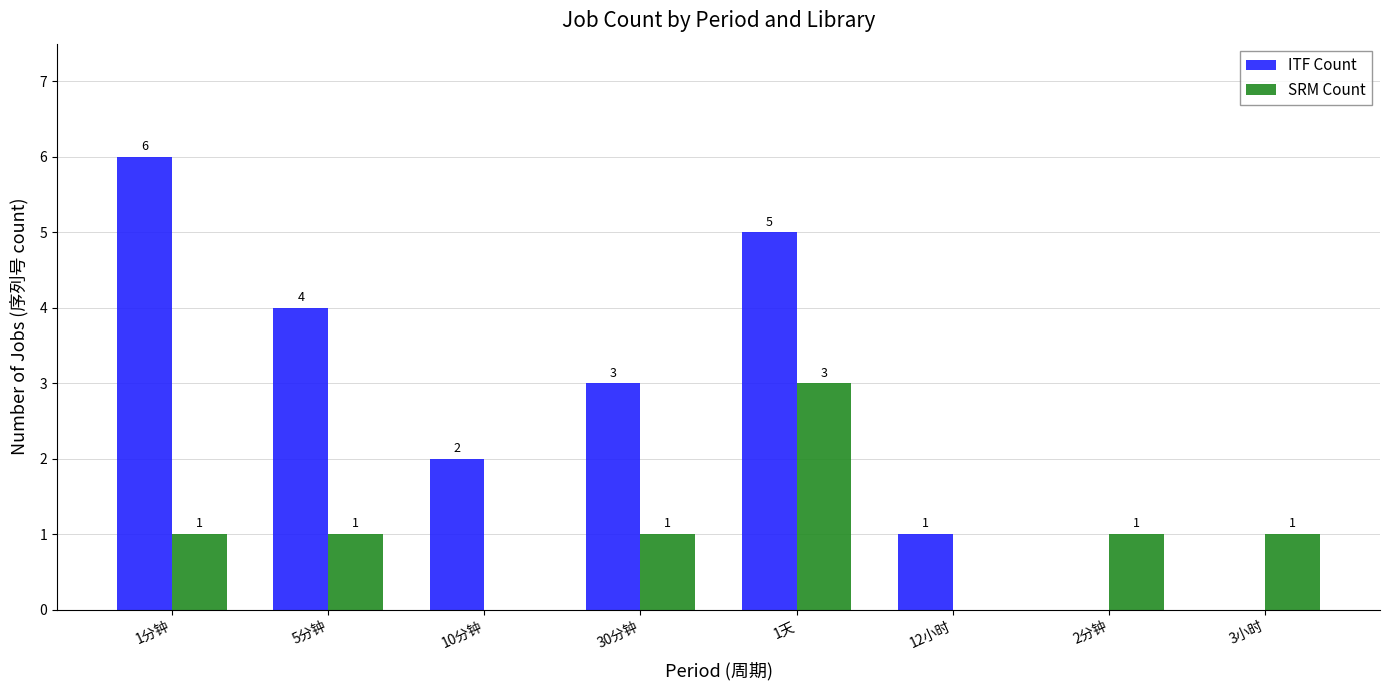

The value of SRM Count at 1分钟 is 2. True or false?

False